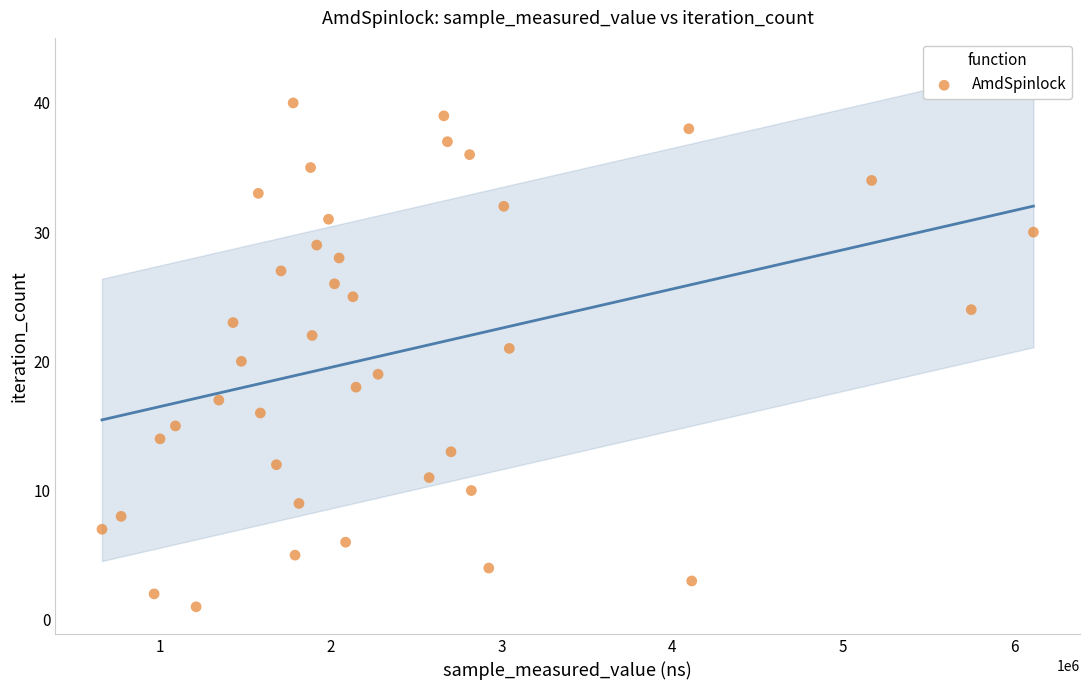

What is the range of X values (max minus min)?

5452000